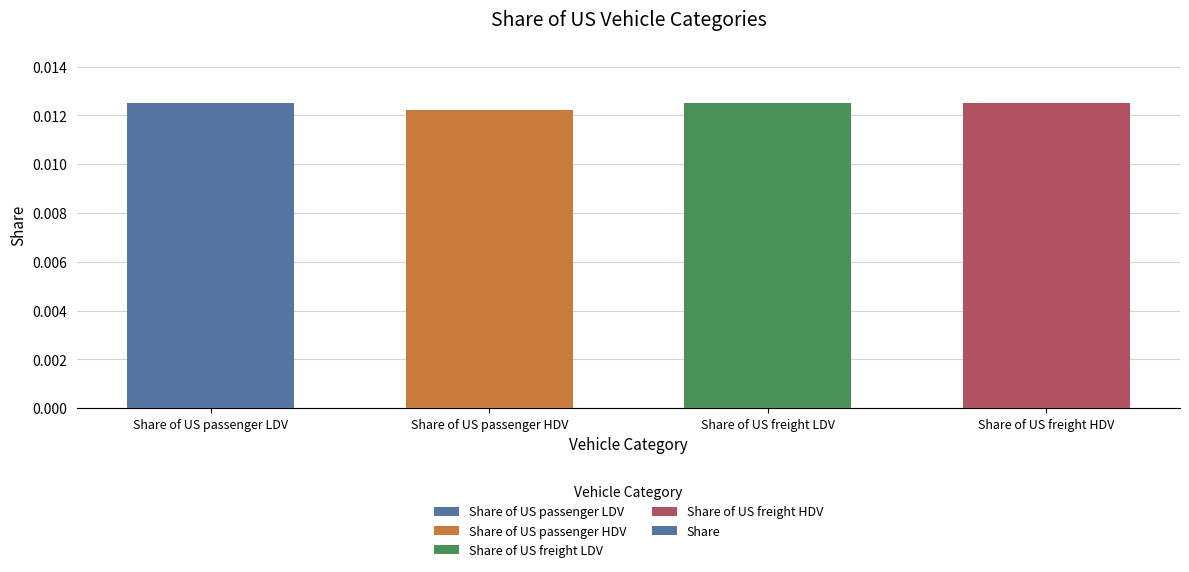

Which category has the lowest value across all series?

Share of US passenger HDV